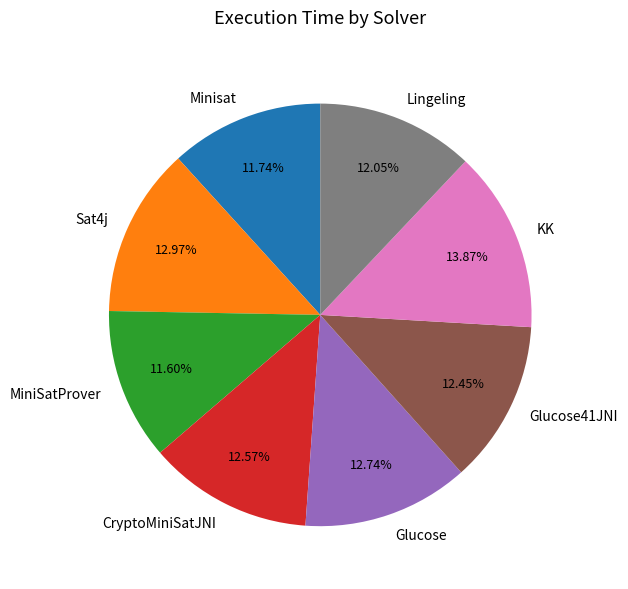

The KK slice represents 14% of the pie. True or false?

True